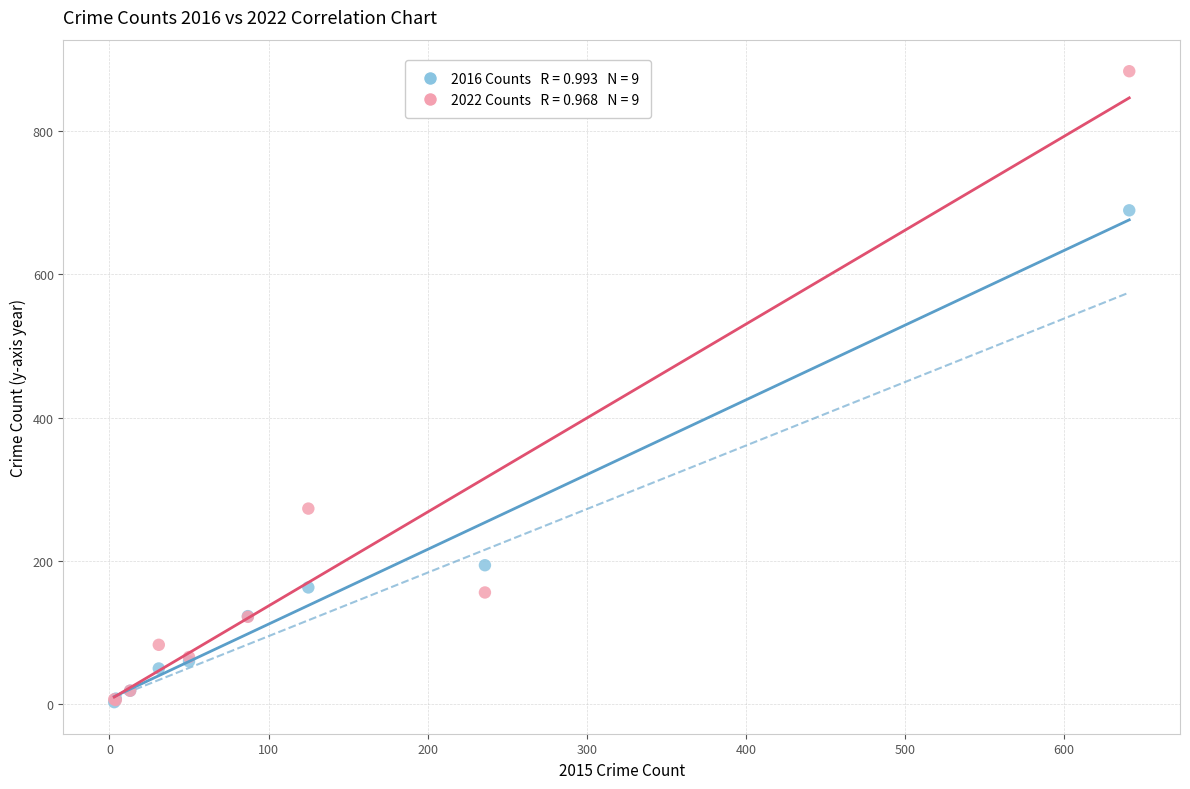

Across all series, what Y value is closest to 443?

273